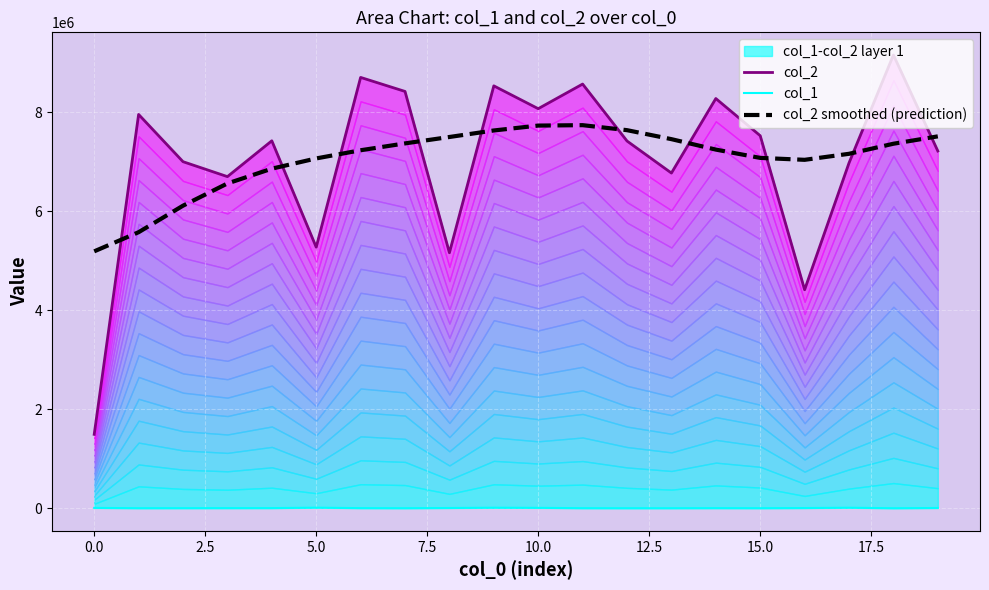

At 19, list the series in order from smallest to largest.

col_1, col_2, col_2 smoothed (prediction)